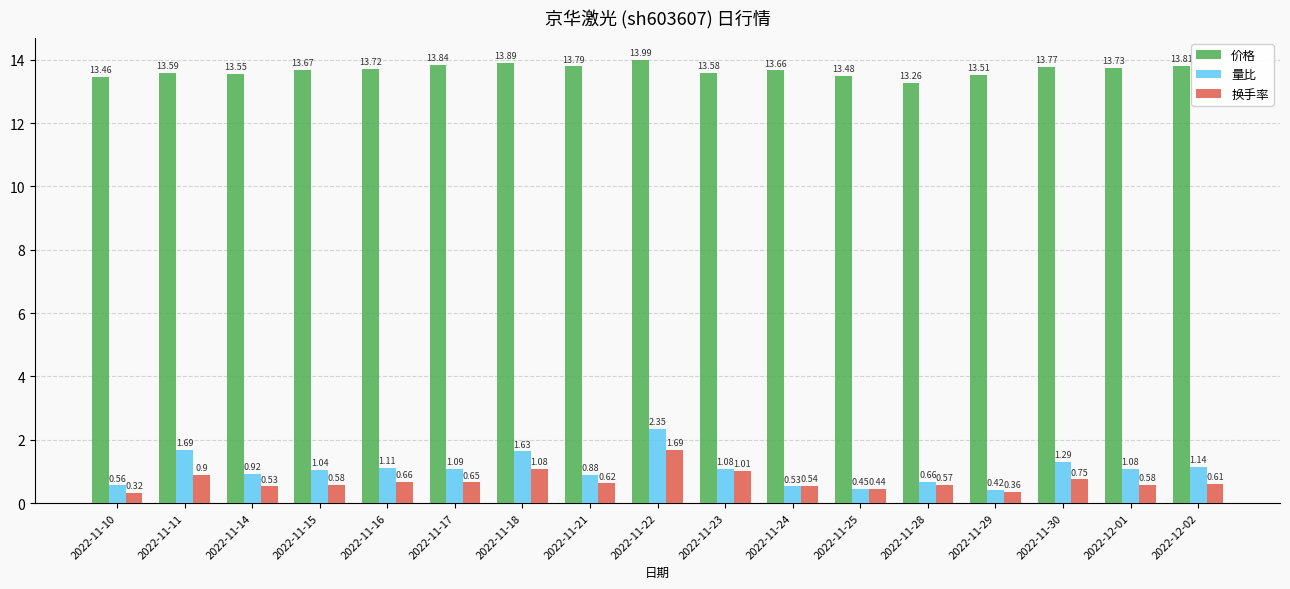

At which category is the sum across all series the highest?

2022-11-22